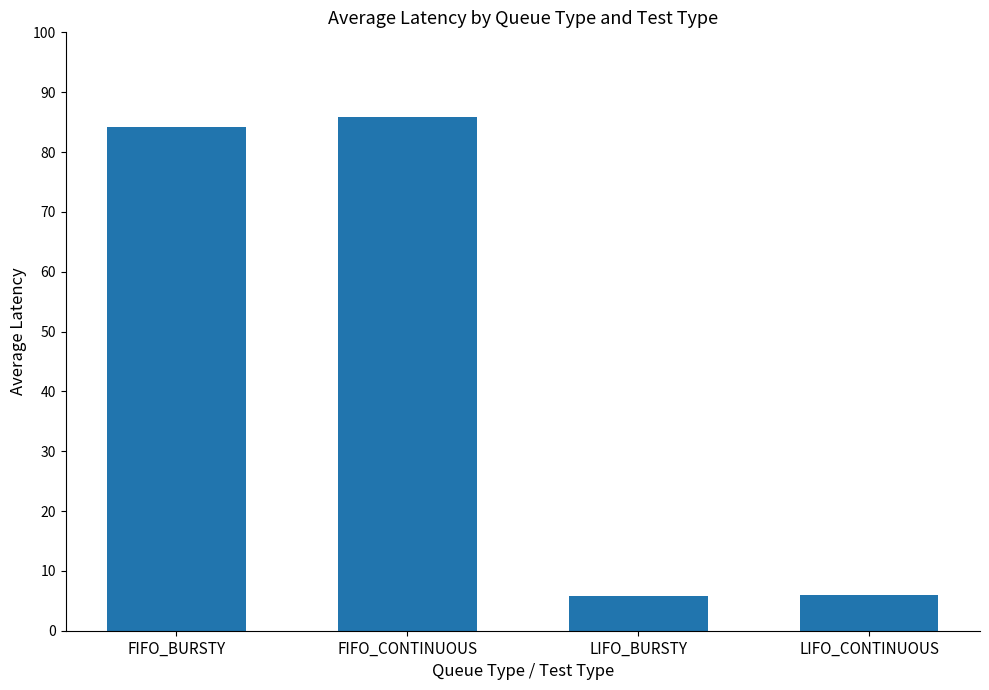

At which label does the data first exceed 84?

FIFO_BURSTY